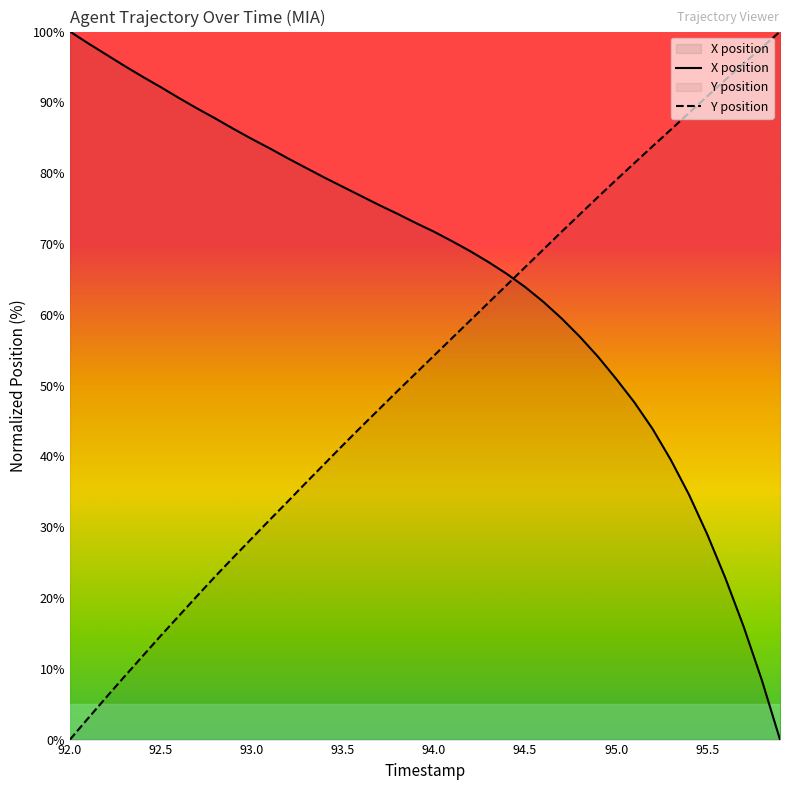

At which category does the chart reach its peak across all series?

92.0